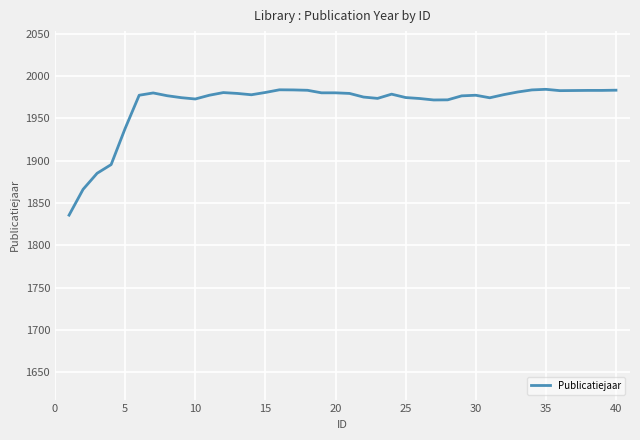

What is the greatest value displayed?

1984.3